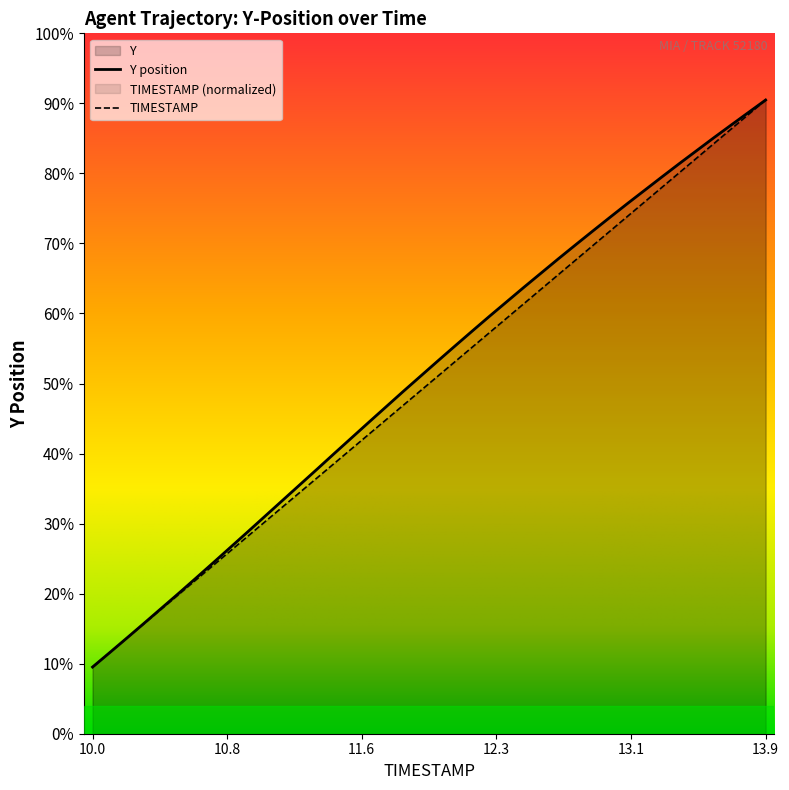

At which label does Y first exceed 1196?

12.0